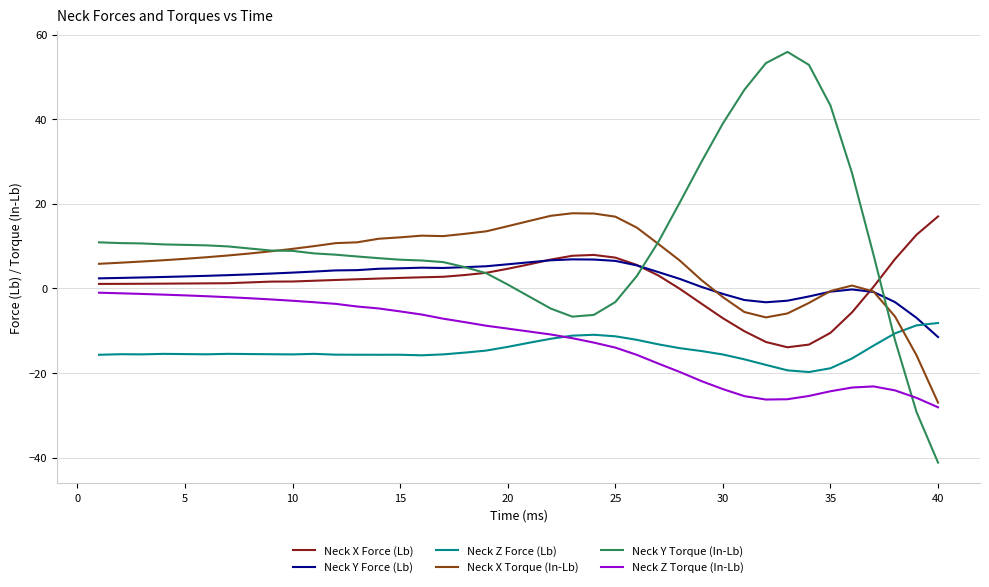

What is the greatest value displayed?

55.9